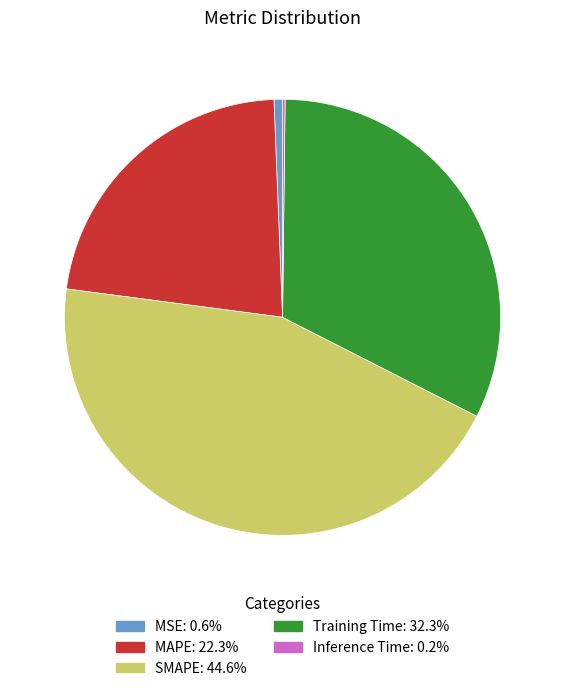

Which category has the biggest portion of the pie?

SMAPE